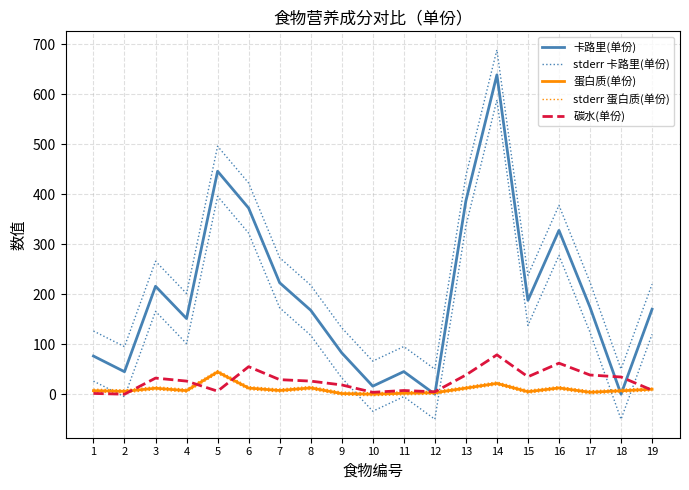

What is the sum of the 蛋白质(单份) values at 11 and 16?

14.3